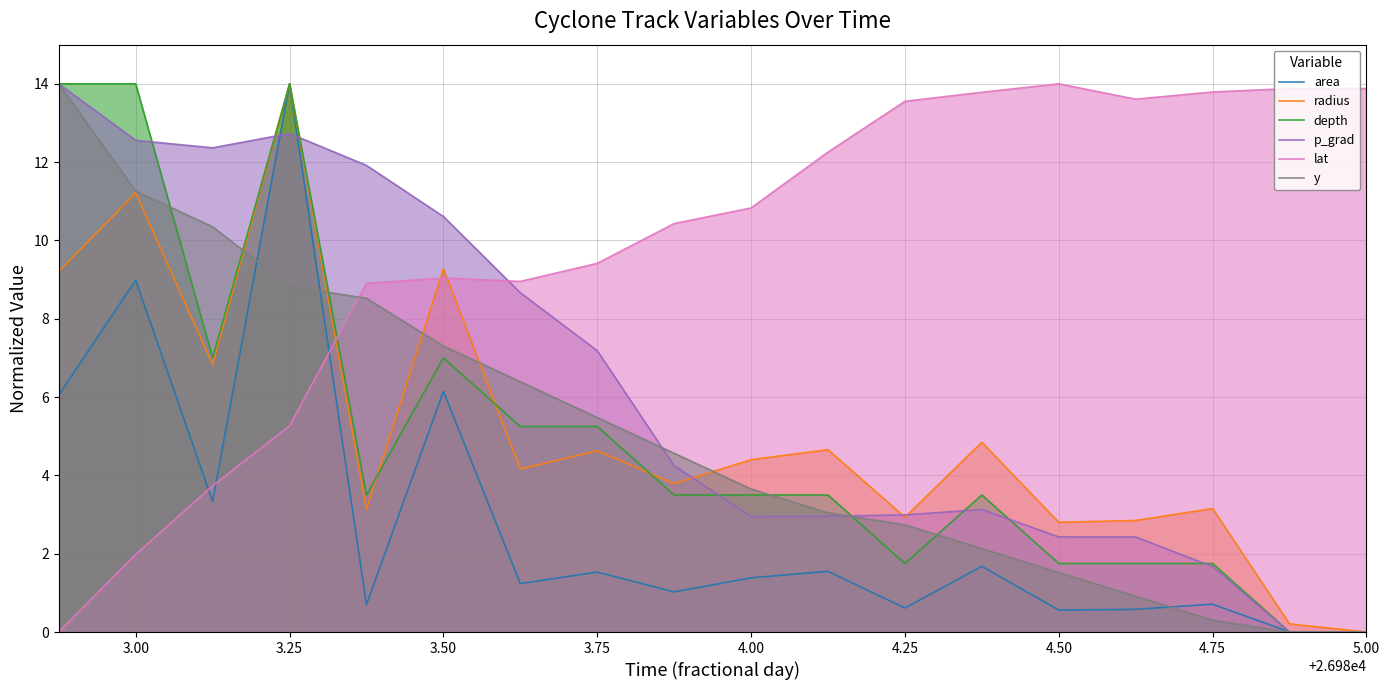

What is the maximum value for radius?

14.0